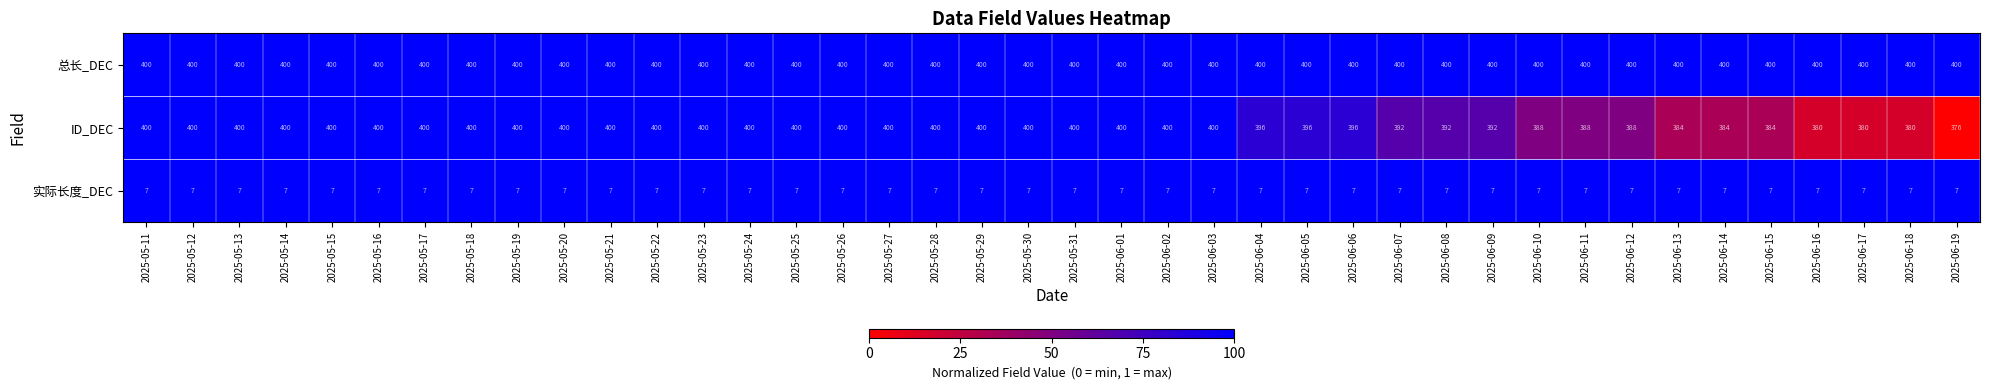

Which series has the largest range (max minus min)?

ID_DEC